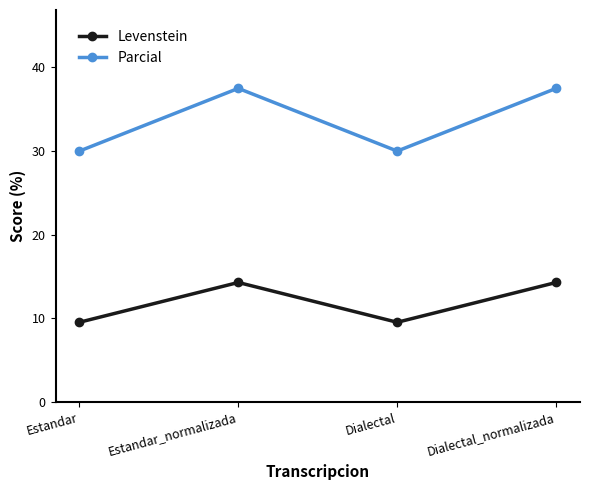

In Parcial, how many points are higher than both neighbors (excluding endpoints)?

1